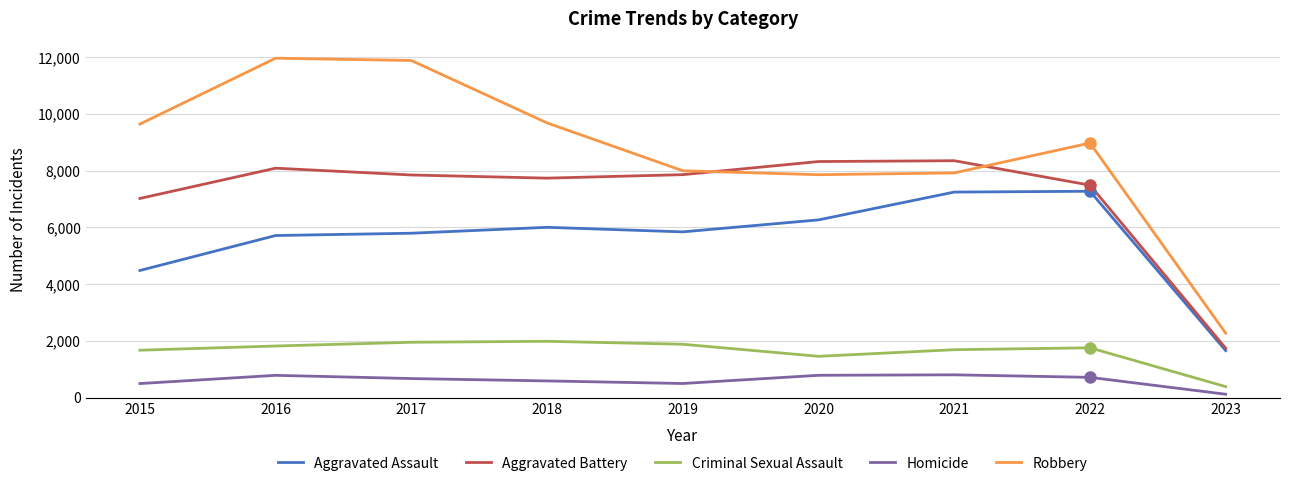

Which series has the largest total across all categories?

Robbery